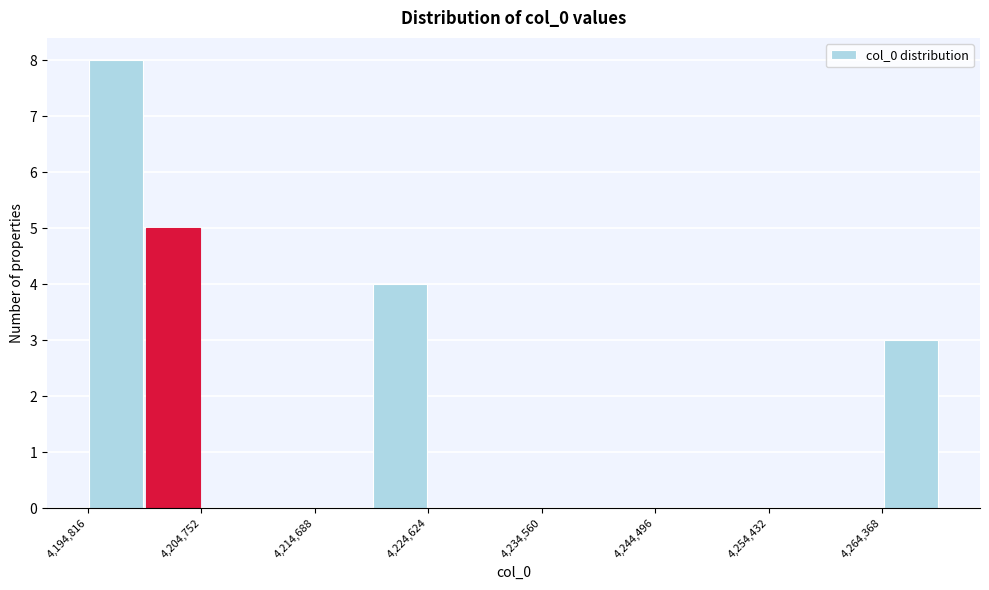

Reading left to right, list every bar in this chart as the range it spans on the x-axis followed by its height. Neither the bar edges nor the heights are printed on the chart, so give them approximately, as read against the axes.

4195000 to 4200000: 8
4200000 to 4205000: 5
4205000 to 4210000: 0
4210000 to 4215000: 0
4215000 to 4220000: 0
4220000 to 4225000: 4
4225000 to 4230000: 0
4230000 to 4235000: 0
4235000 to 4240000: 0
4240000 to 4244000: 0
4244000 to 4249000: 0
4249000 to 4254000: 0
4254000 to 4259000: 0
4259000 to 4264000: 0
4264000 to 4269000: 3